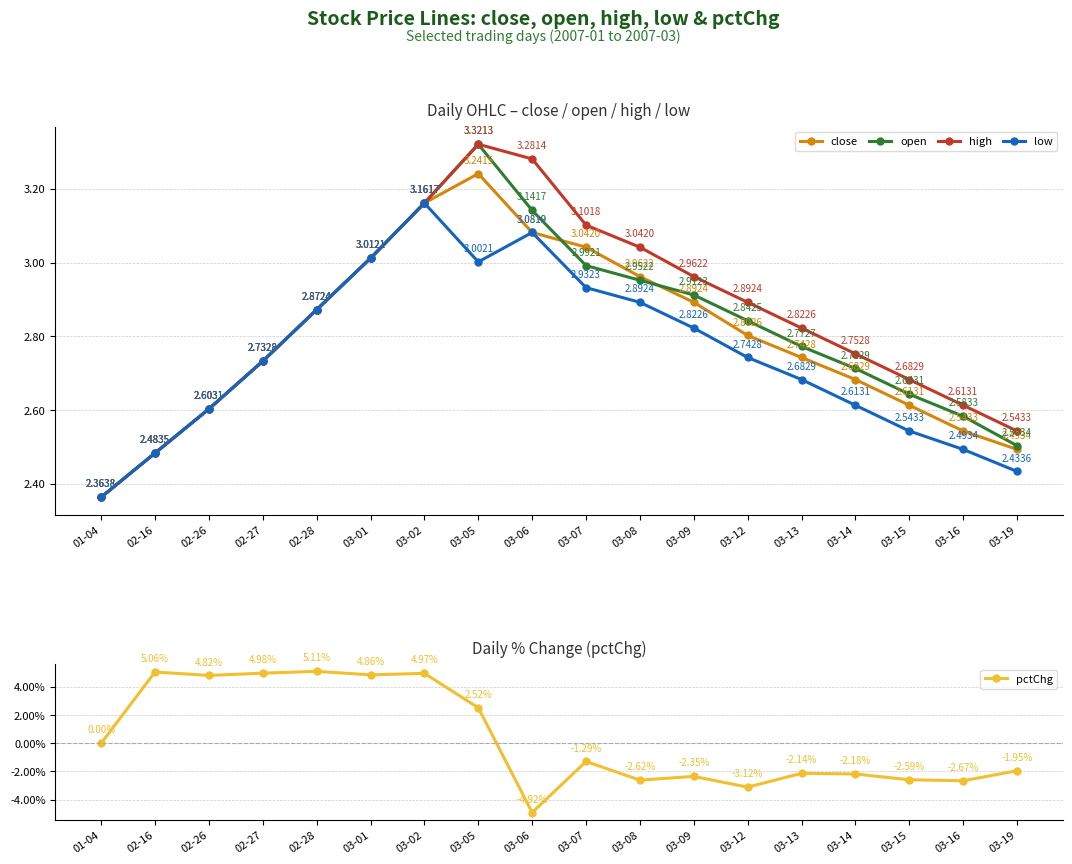

True or false: close and low cross at least once.

False